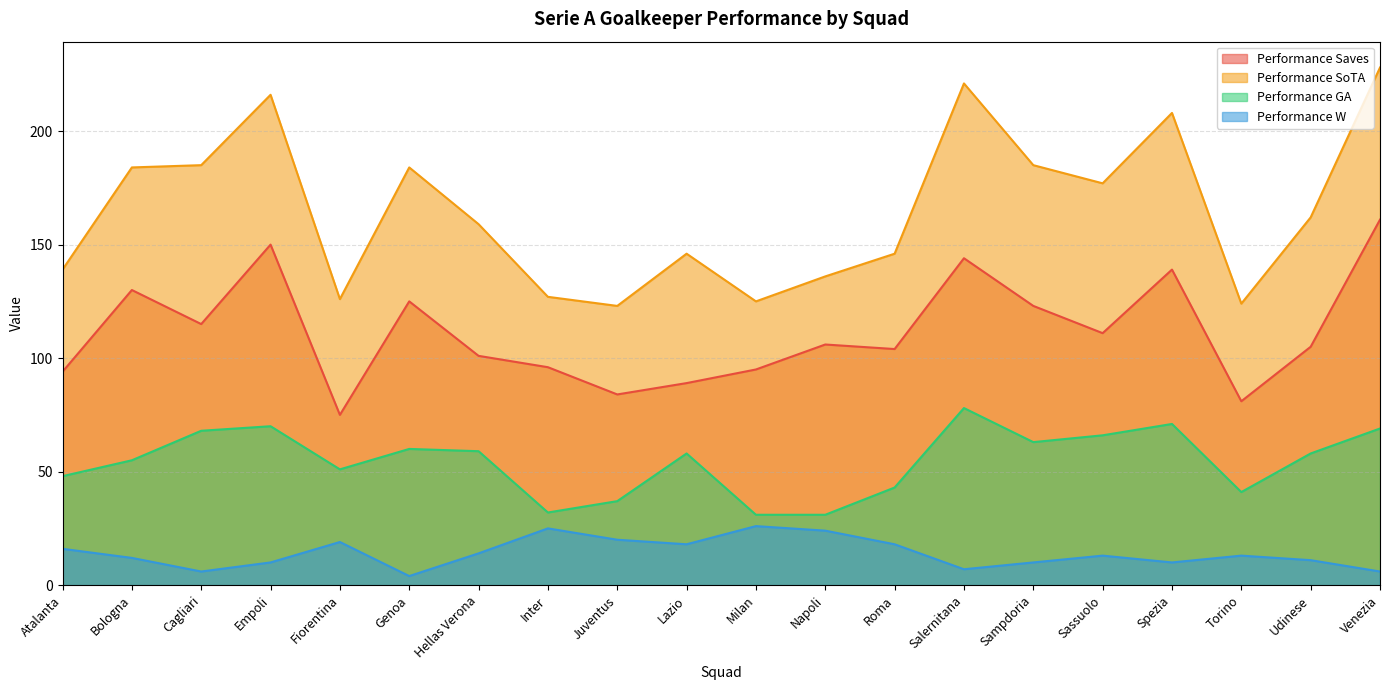

True or false: Performance SoTA and Performance GA intersect in this chart.

False